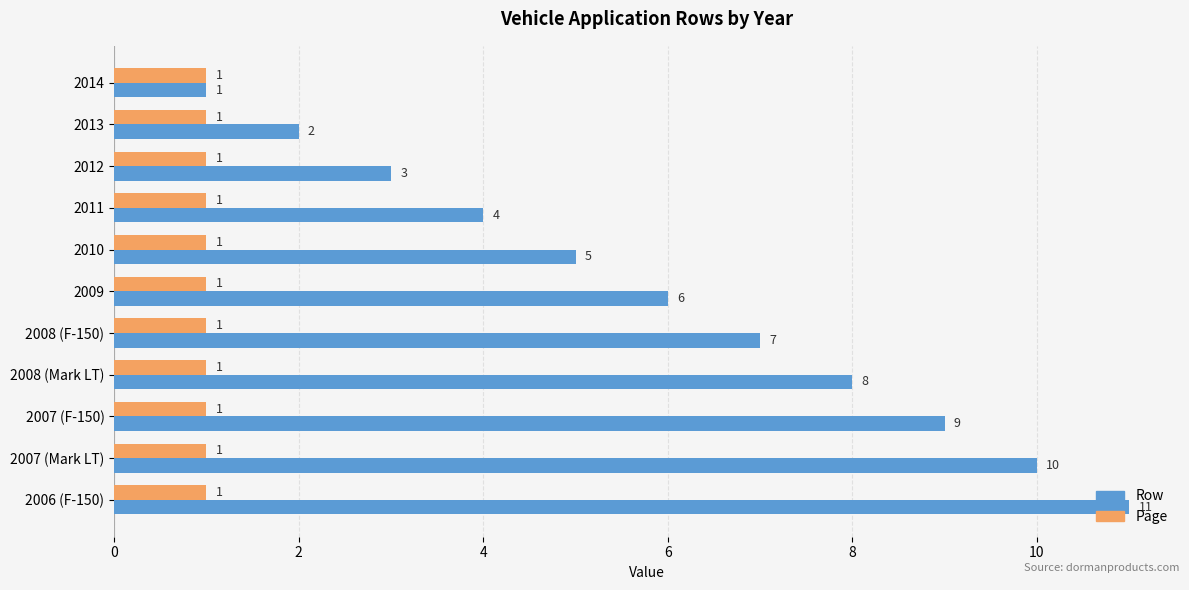

Which series changed the most between 2010 and 2009?

Row